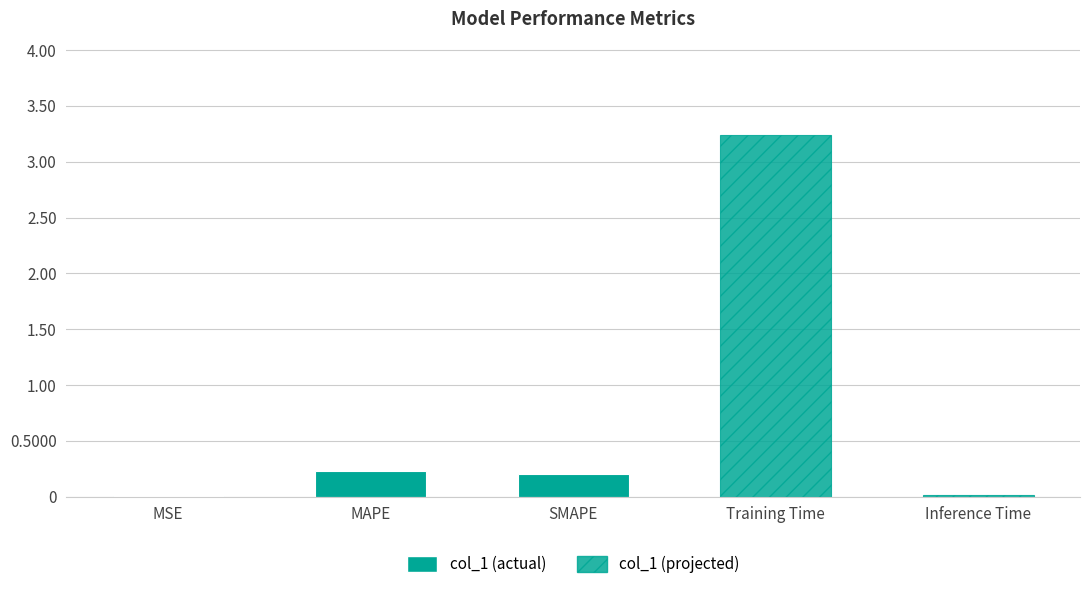

The value at Training Time is 3.2. True or false?

True